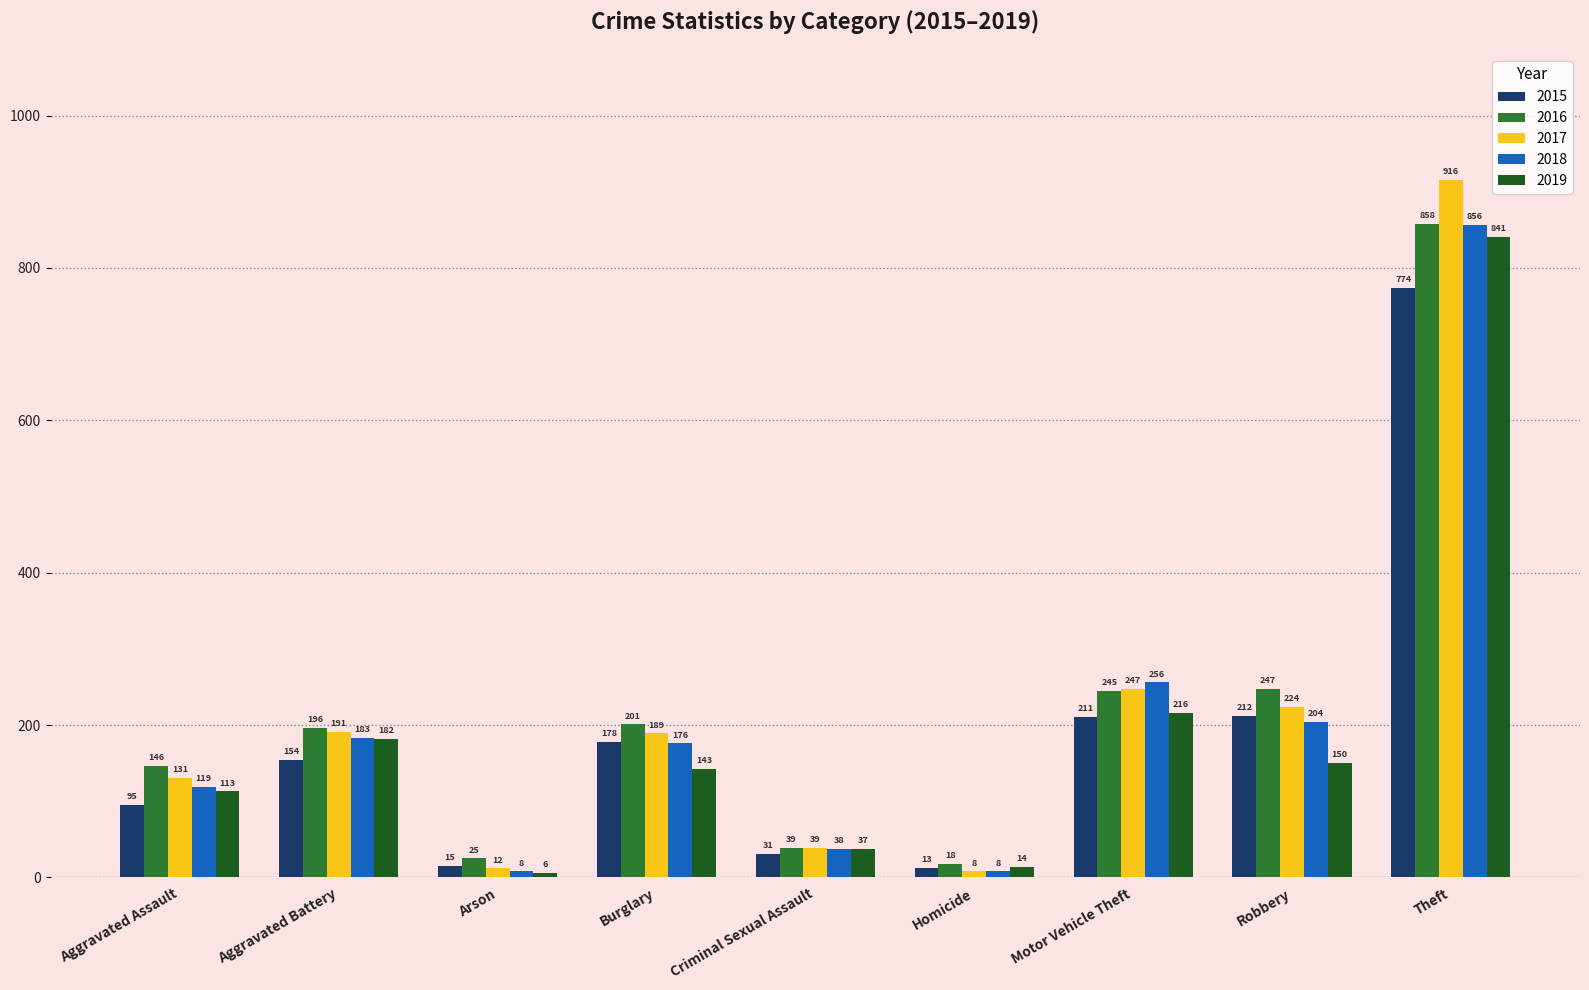

What is the sum of the 2018 values at Homicide and Criminal Sexual Assault?

46